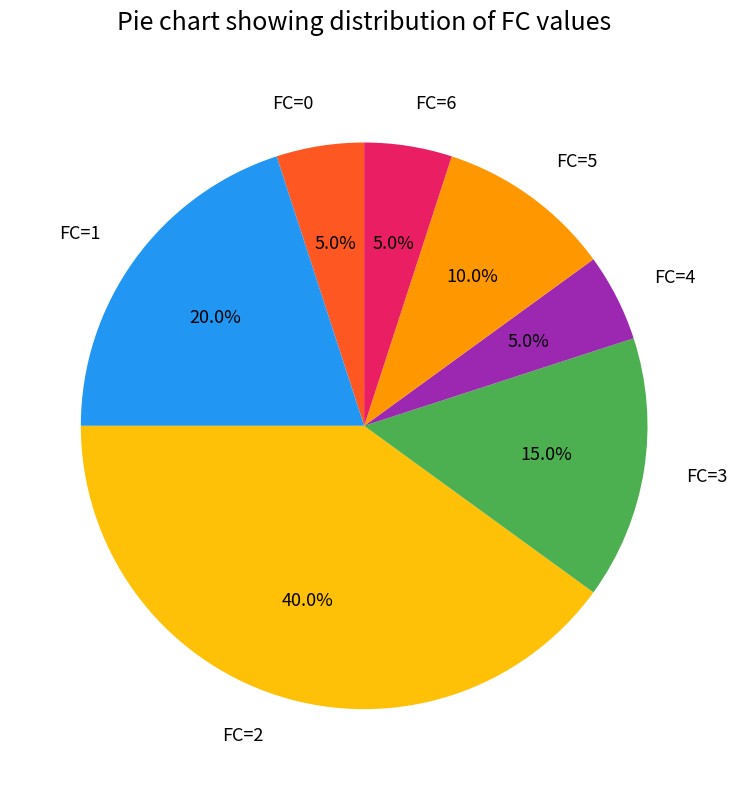

Combined, what portion of the pie is FC=5 and FC=2?

50.0%